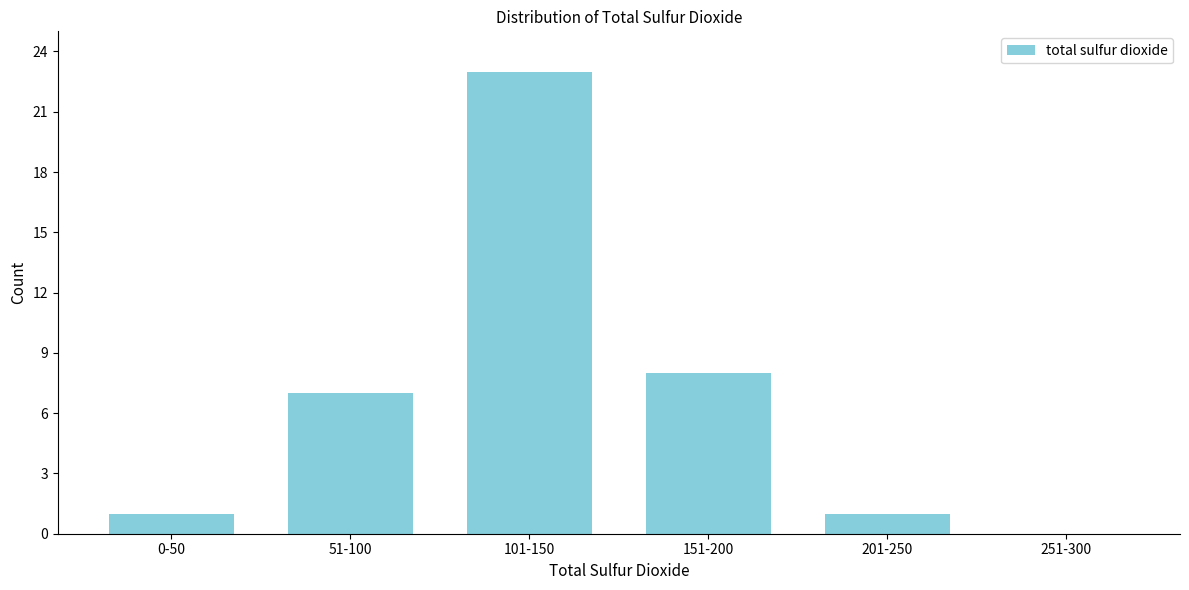

Reading left to right, list all the values displayed in this chart.

0-50=1	51-100=7	101-150=23	151-200=8	201-250=1	251-300=0